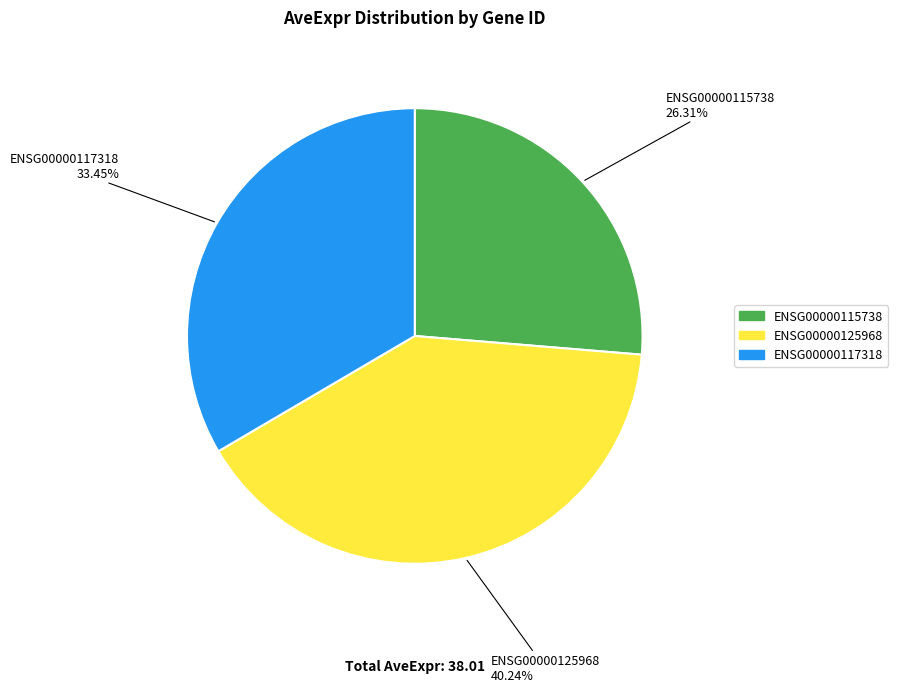

Count the number of slices in the pie.

3